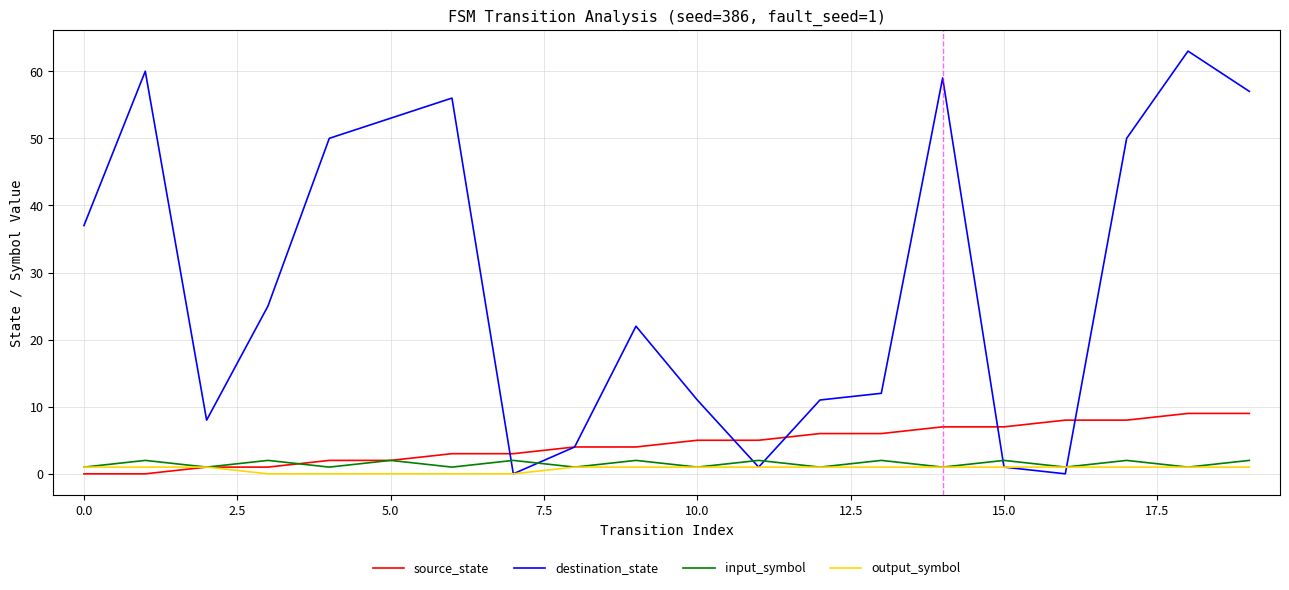

At how many categories does at least one series exceed 18?

11